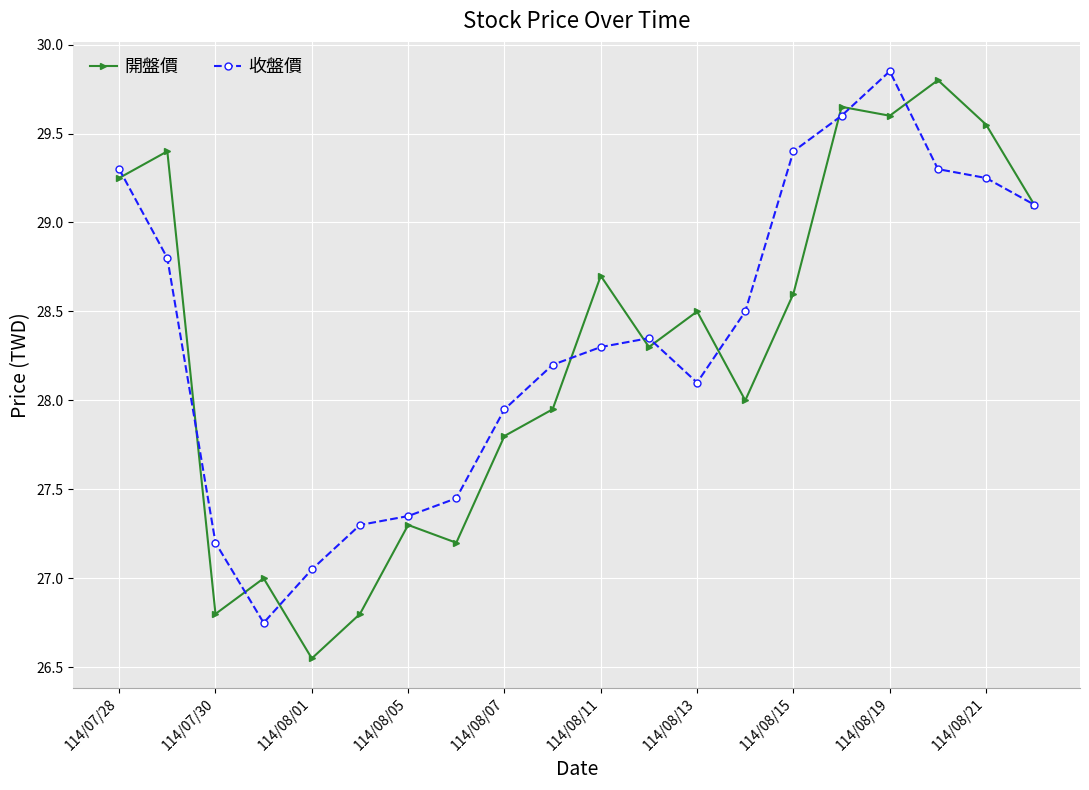

At how many categories does at least one series exceed 26?

20